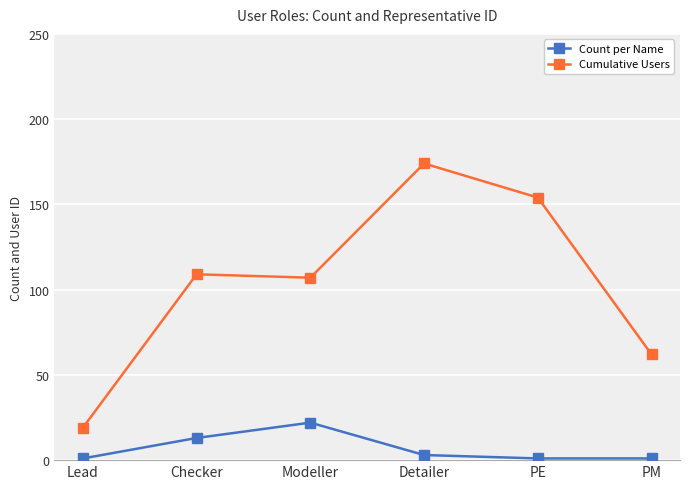

What is the label of the 2nd point from the left?

Checker